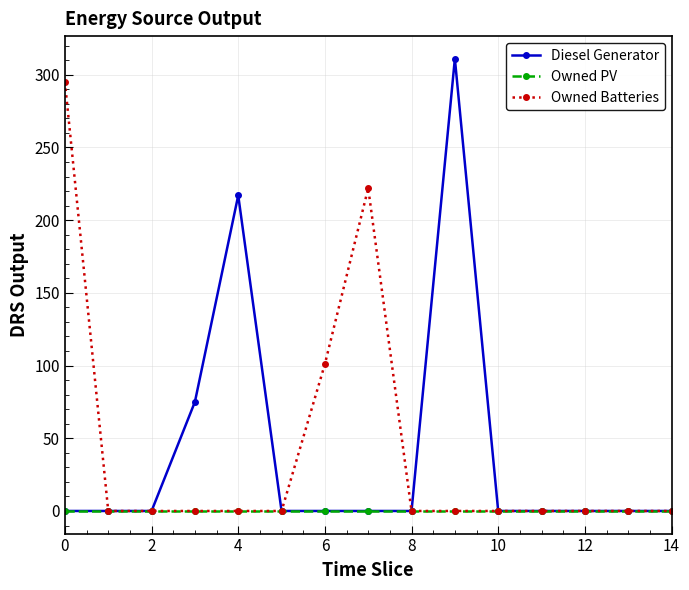

Reading left to right, extract all data points from this chart.

Diesel Generator: 0	0	0	75	217	0	0	0	0	311	0	0	0	0	0
Owned PV: 0	0	0	0	0	0	0	0	0	0	0	0	0	0	0
Owned Batteries: 295	0	0	0	0	0	101	222	0	0	0	0	0	0	0